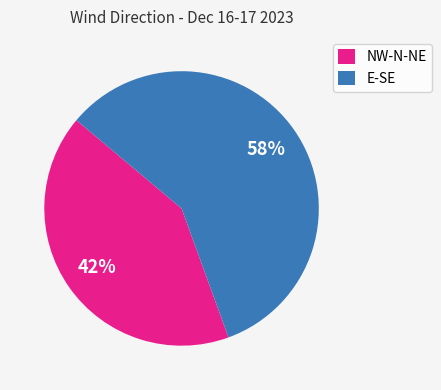

Which category has the biggest portion of the pie?

E-SE